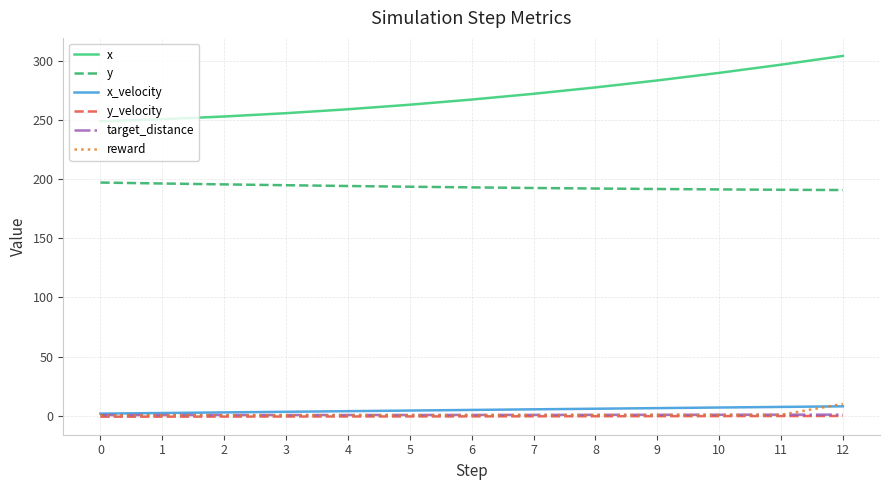

What is the difference between the target_distance values at 12 and 5?

0.3